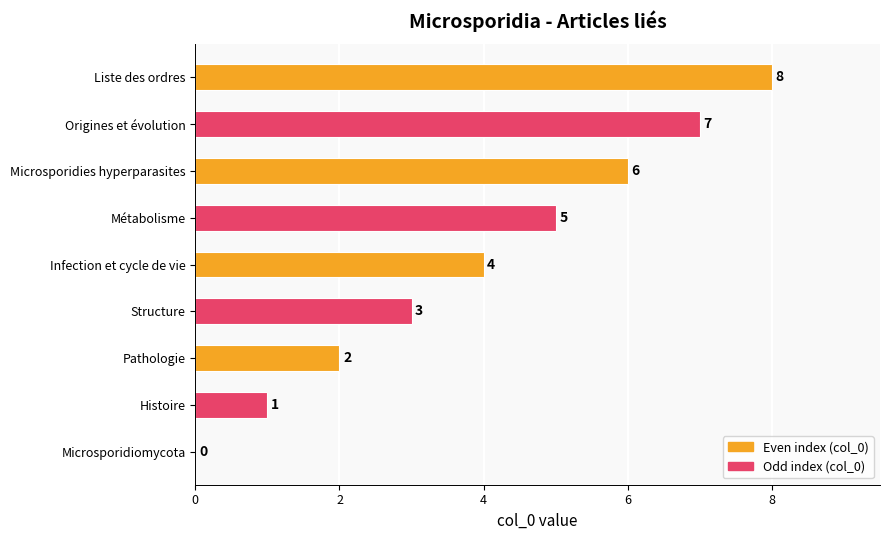

At which category does the chart reach its peak across all series?

Liste des ordres